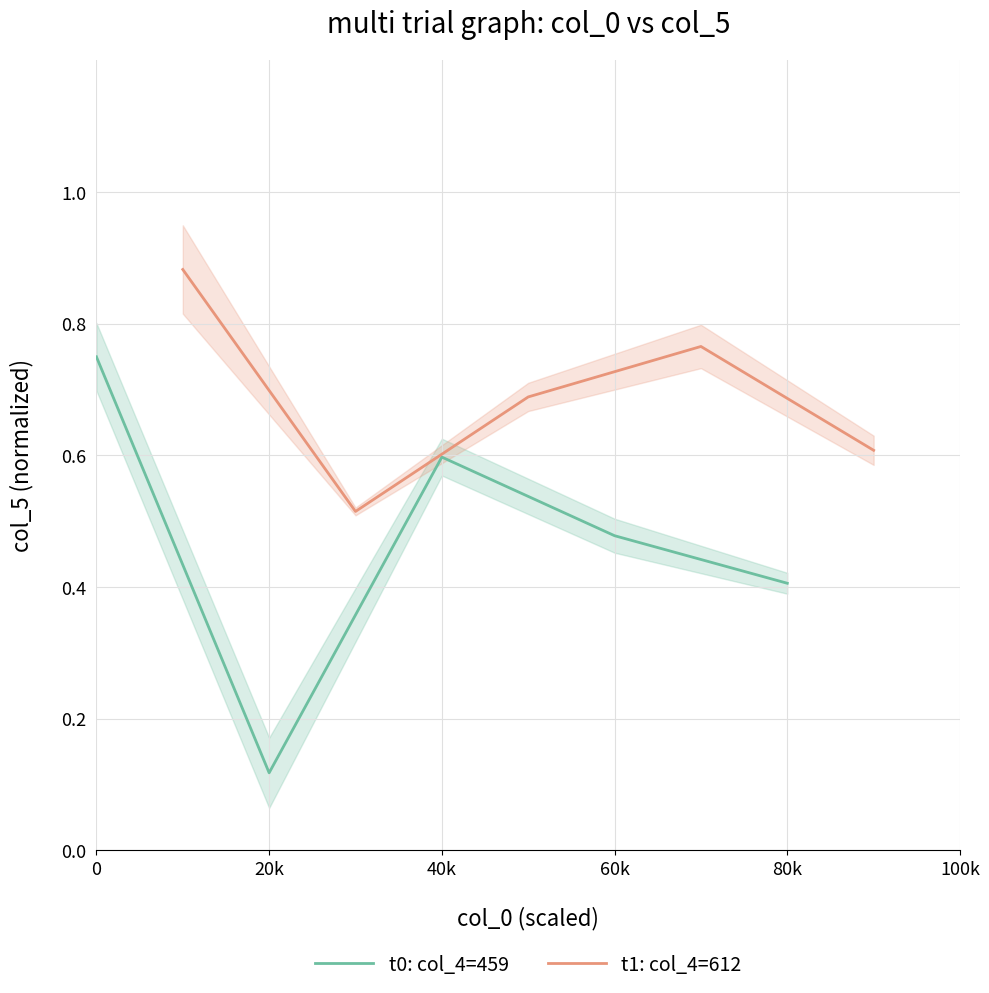

At which label does t0: col_4=459 reach its minimum?

20k